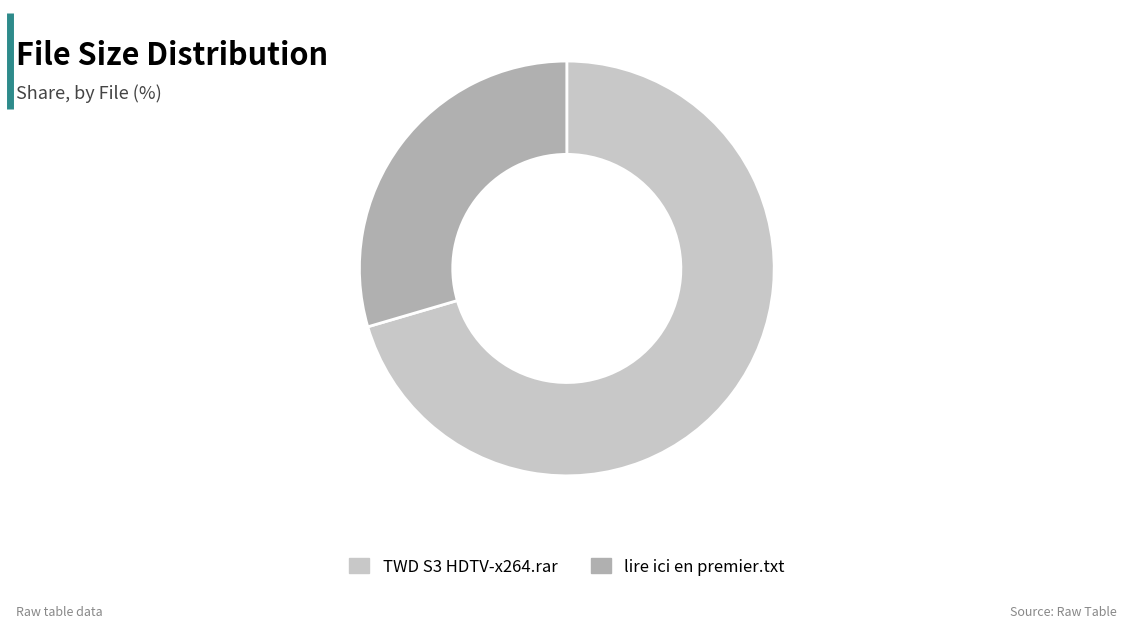

Does any single category account for the majority?

Yes